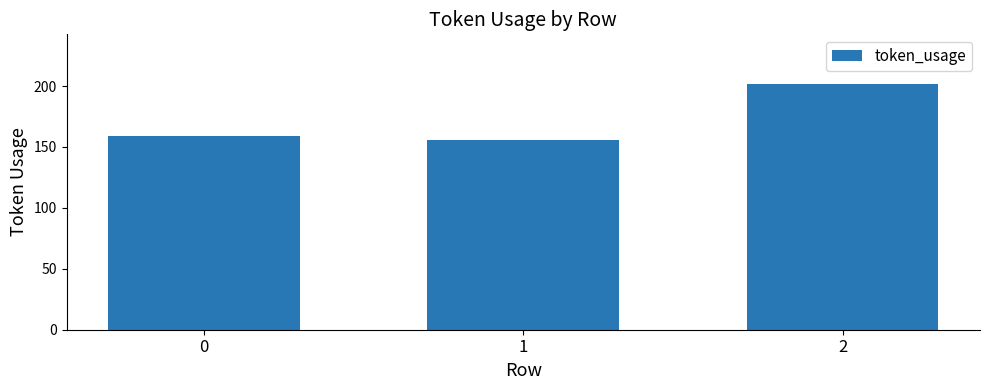

Reading left to right, extract all data points from this chart.

159	156	202